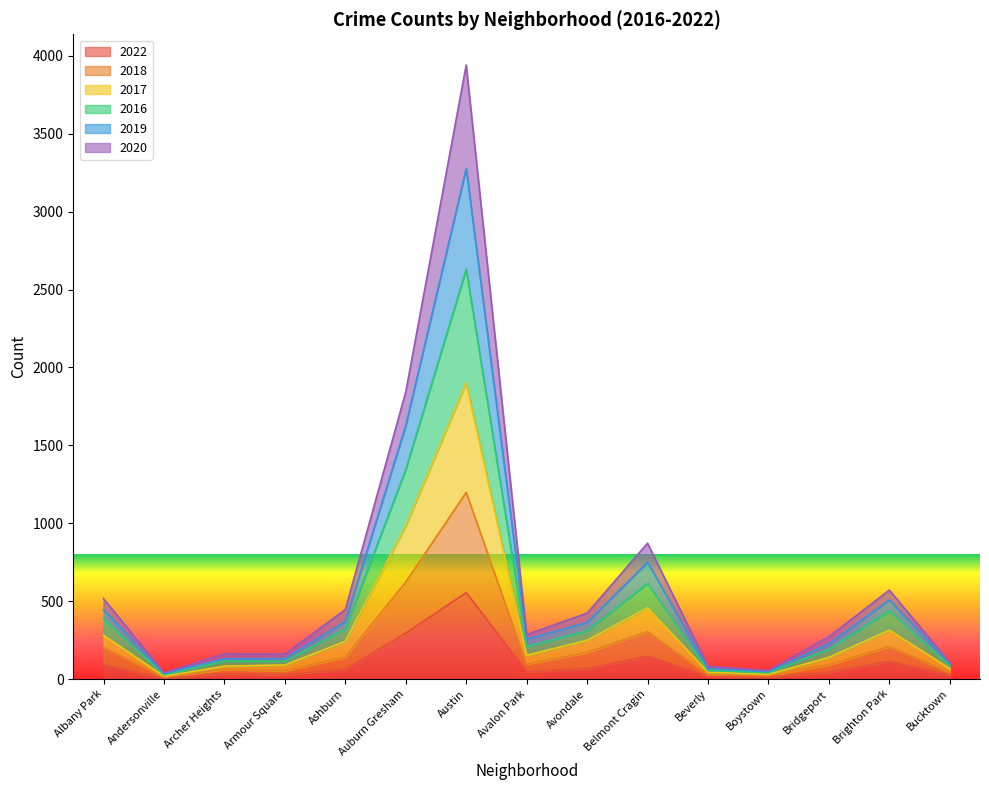

At which category does the chart reach its minimum across all series?

Andersonville